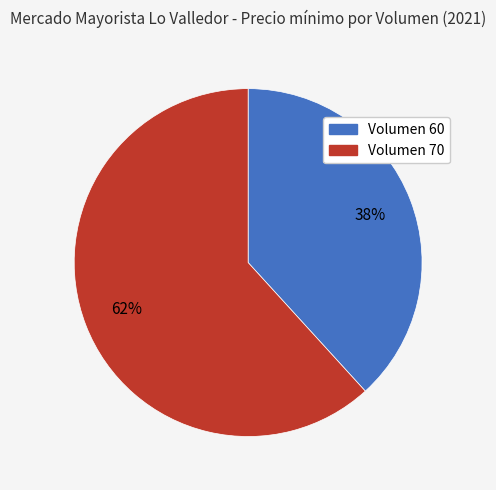

What is the ratio of the value at Volumen 70 to the value at Volumen 60?

1.6